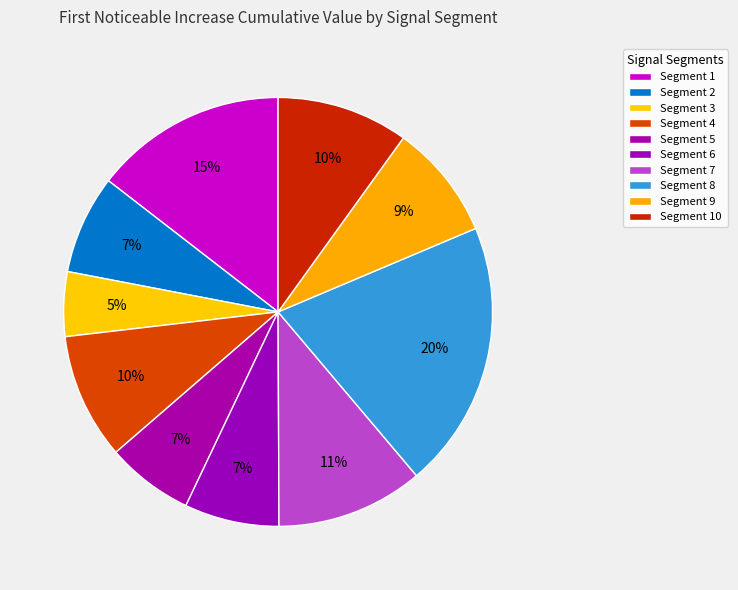

How many slices are in this pie chart?

10